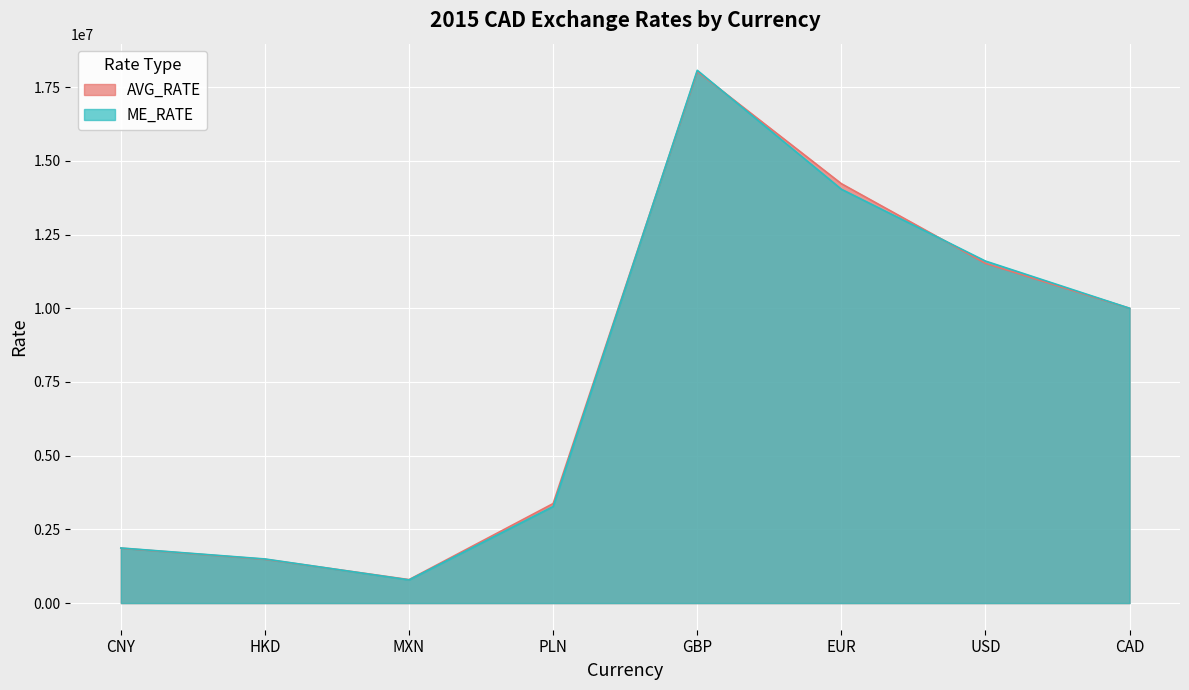

What is the difference between the maximum and minimum values in the AVG_RATE series?

17234714.3